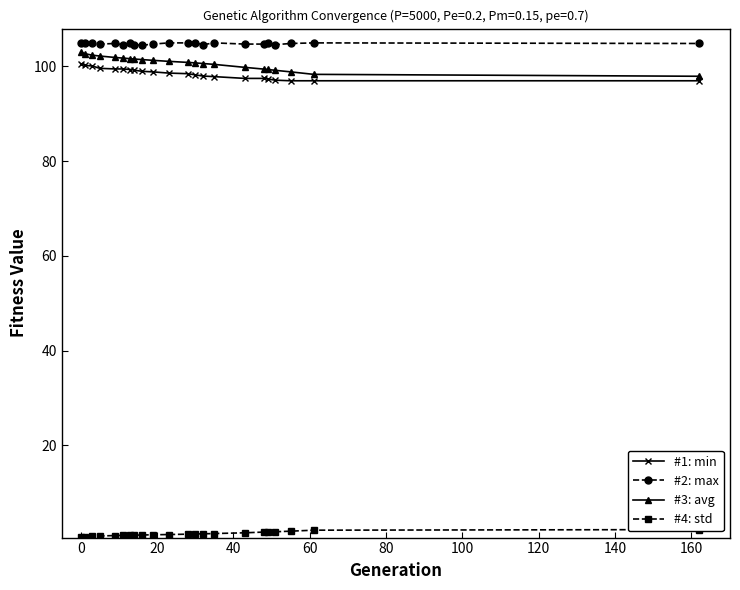

True or false: #1: min and #2: max cross at least once.

False